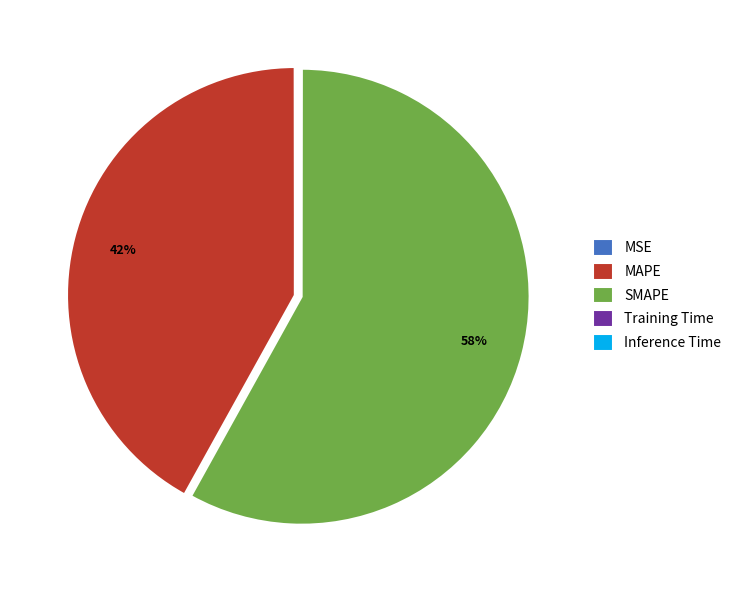

To the nearest percent, what is the average slice percentage?

20%